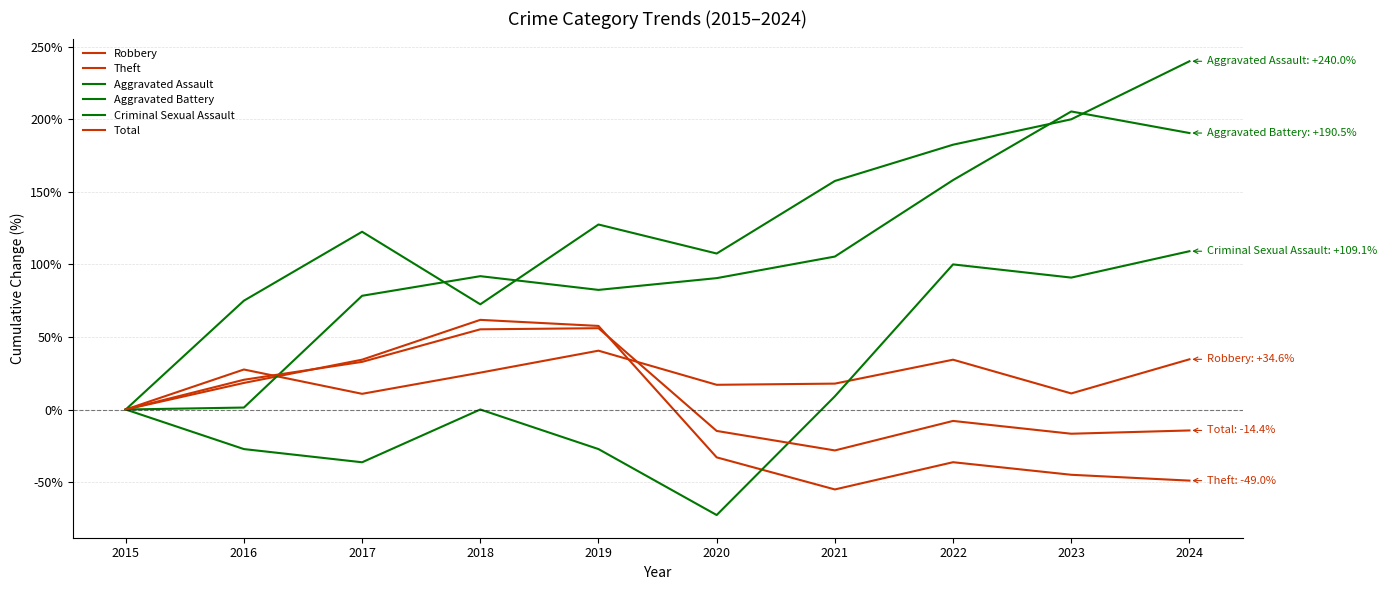

Does the chart have visible grid lines?

Yes